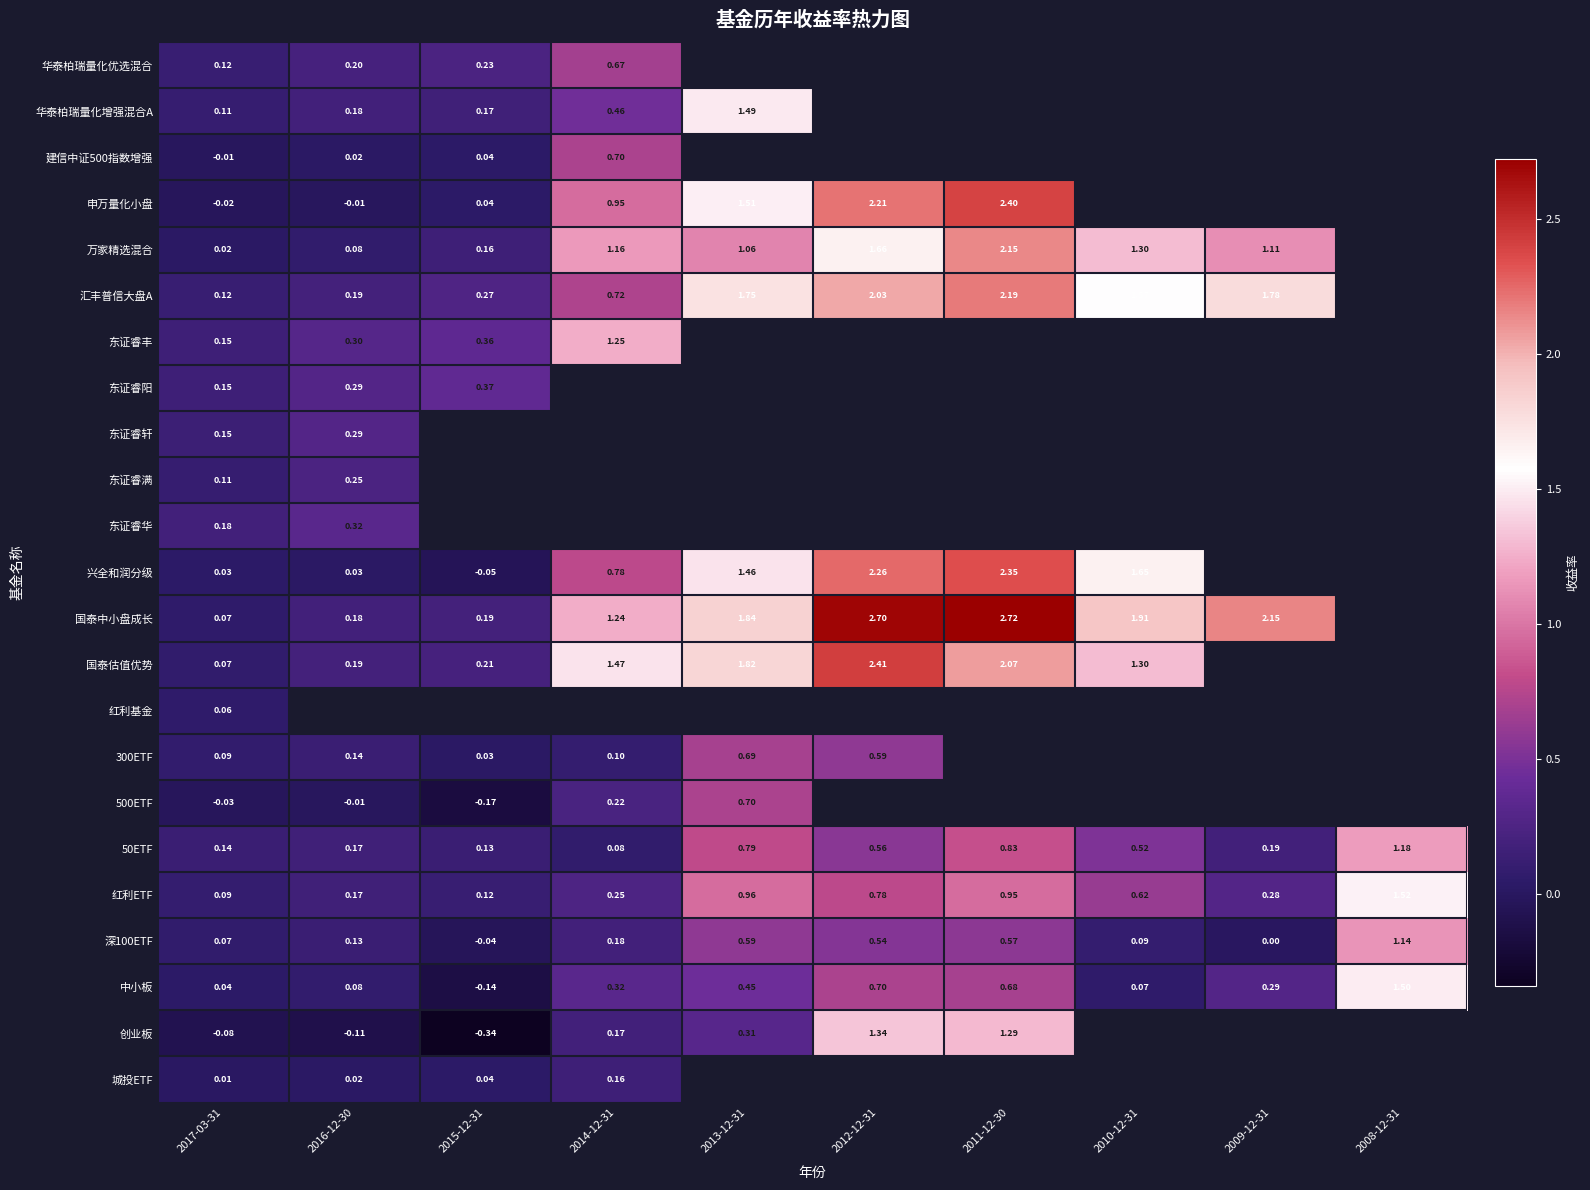

The 建信中证500指数增强 series shows 0.0 at 2016-12-30. True or false?

False